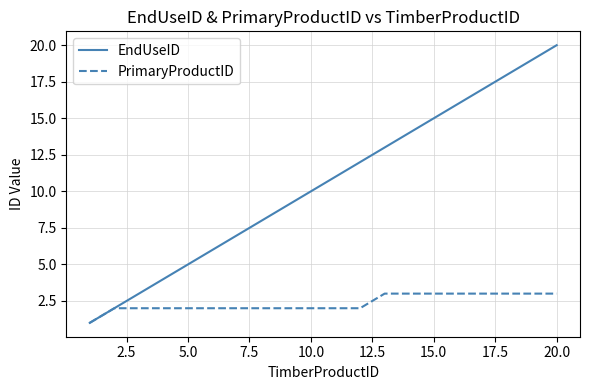

True or false: EndUseID has more than 0 interior local peaks.

False